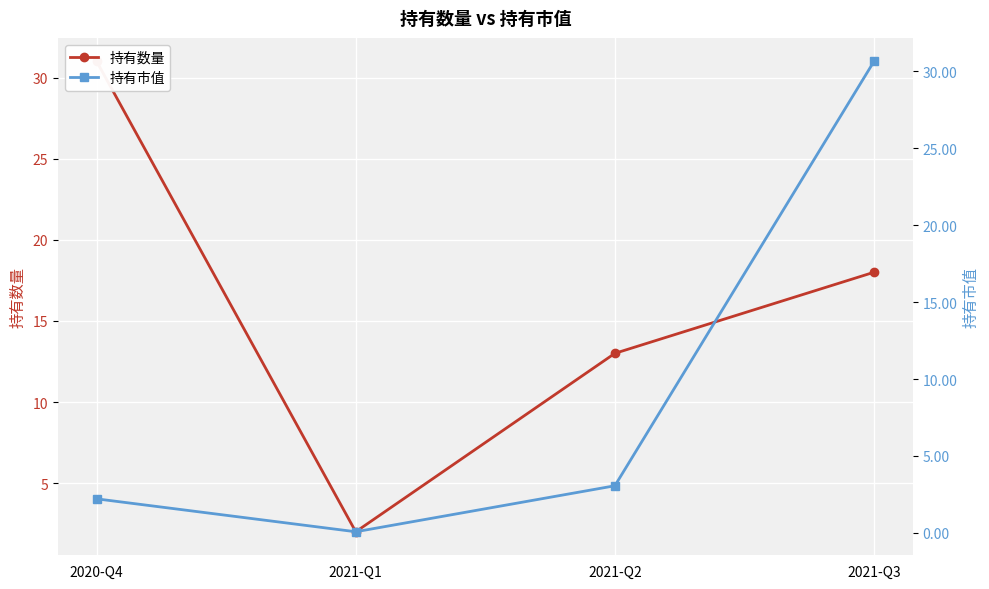

At which category does 持有市值 reach its first local valley?

2021-Q1